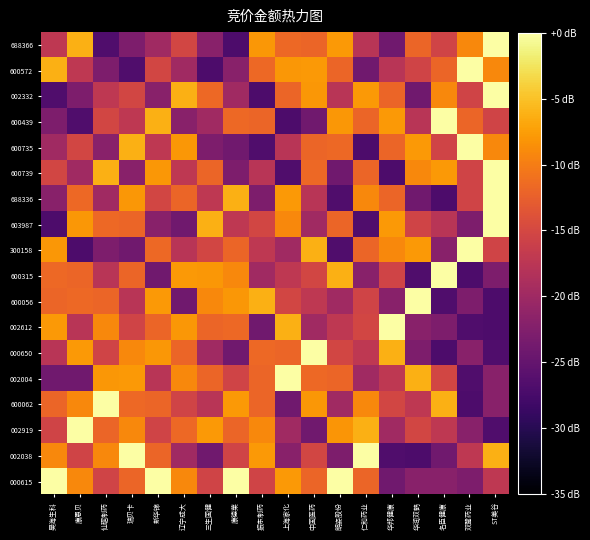

Between 辽宁成大 and 双鹭药业, which is larger?

双鹭药业